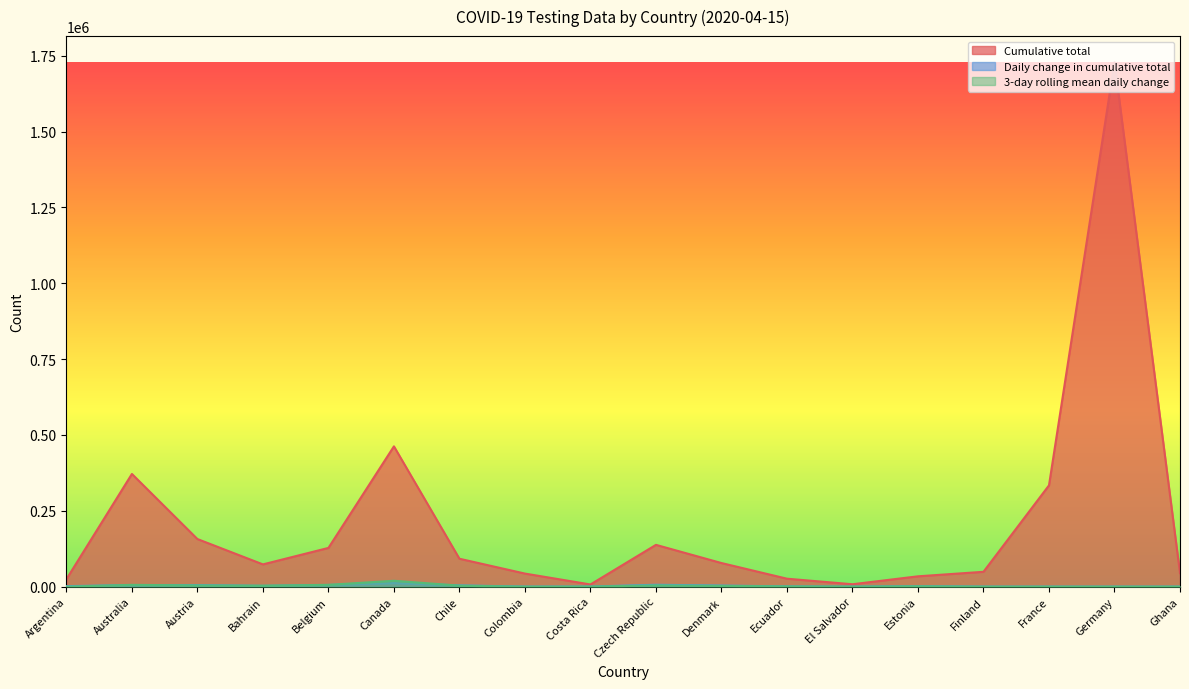

At how many categories does at least one series exceed 21171?

16